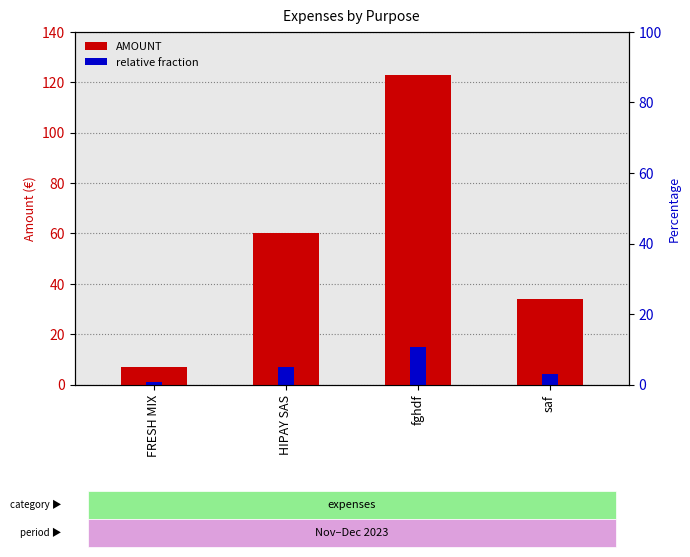

How many values in the AMOUNT series exceed 59?

2